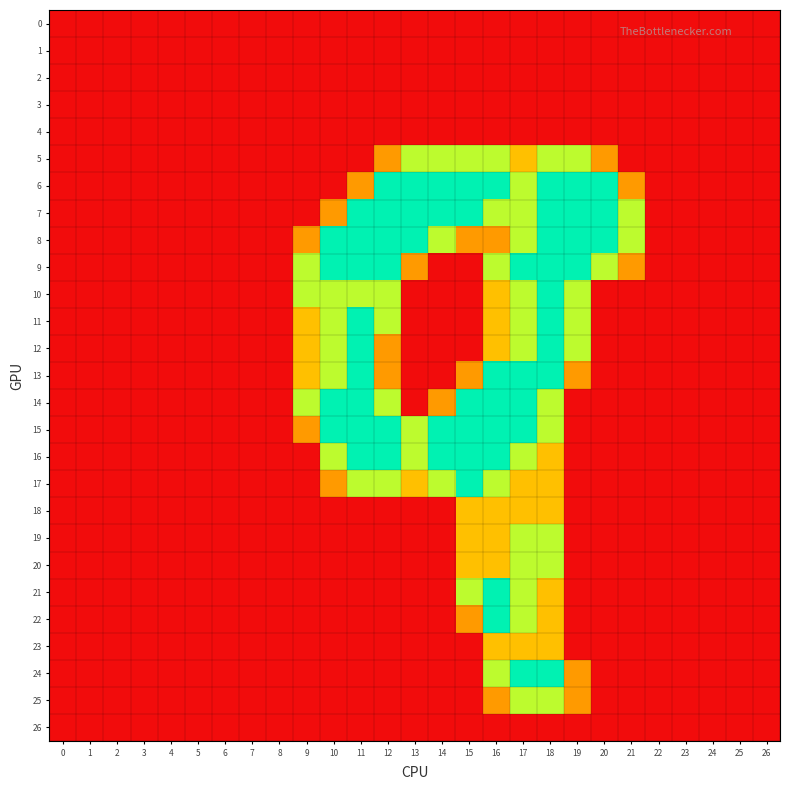

At how many categories does at least one series exceed 1?

13